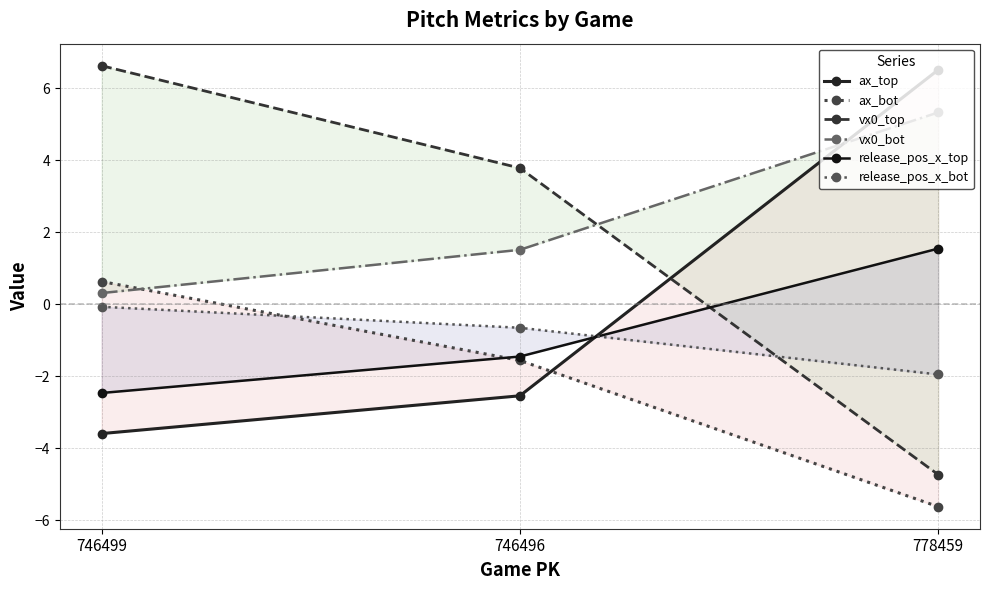

The ax_top series shows 8.6 at 778459. True or false?

False